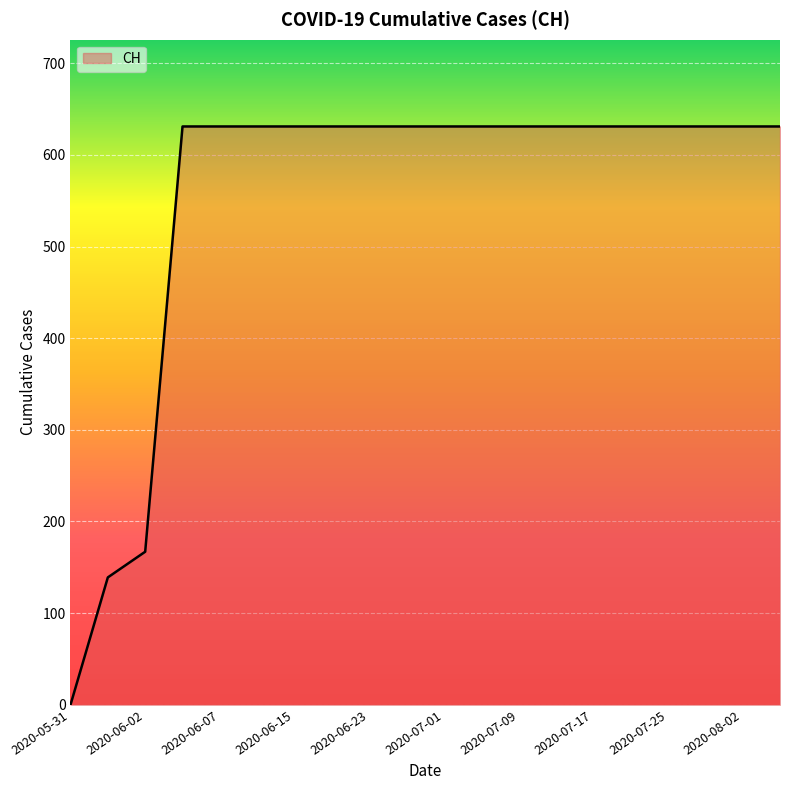

What is the difference between the maximum and minimum values?

631